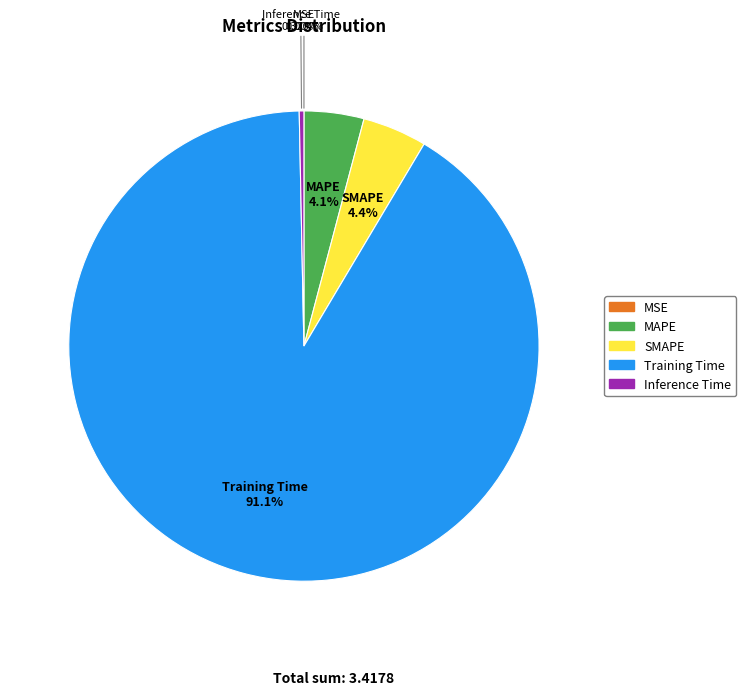

Which slice is the largest?

Training Time